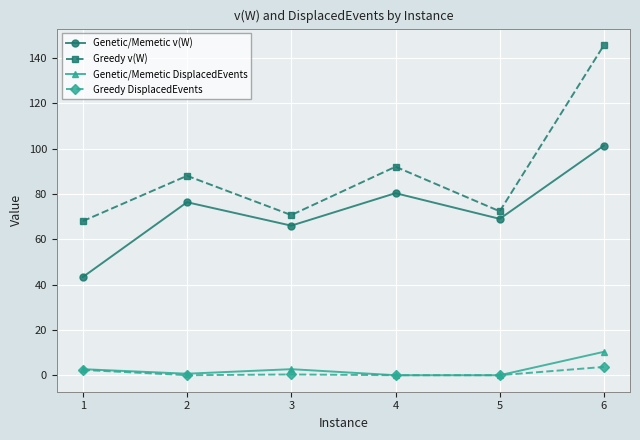

What is the difference between the Greedy v(W) values at 4 and 1?

24.0